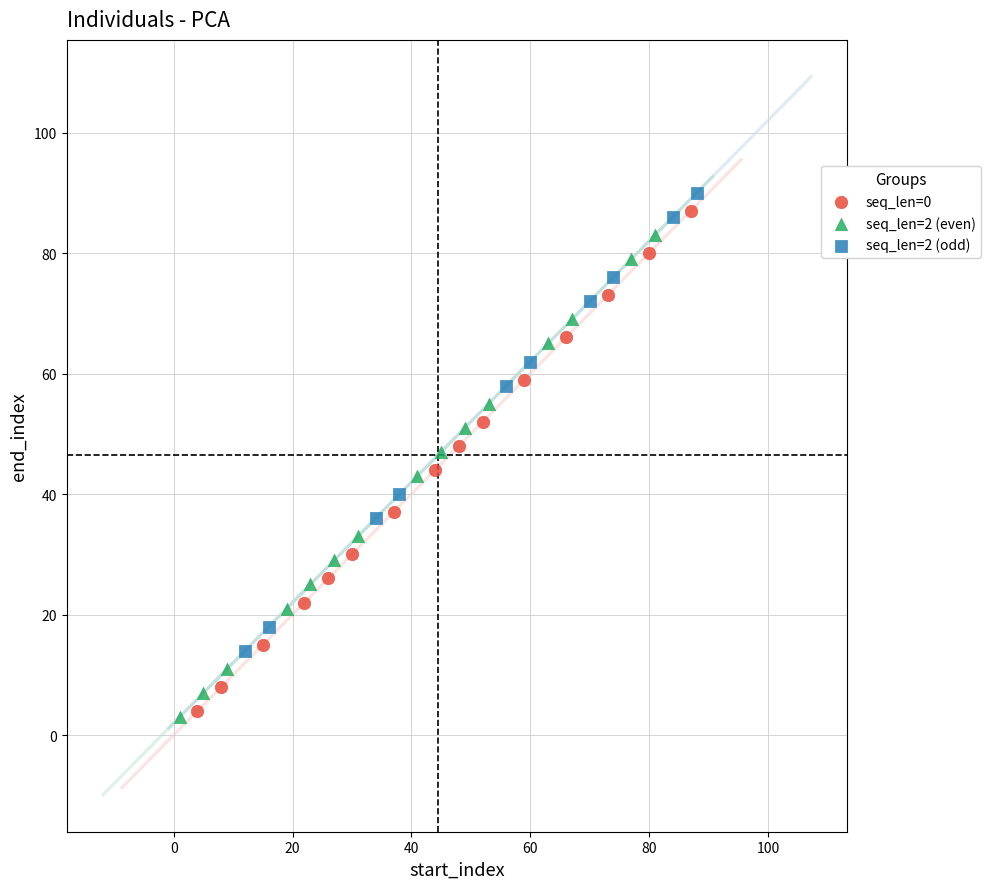

Which series has the largest Y range (max minus min)?

seq_len=0